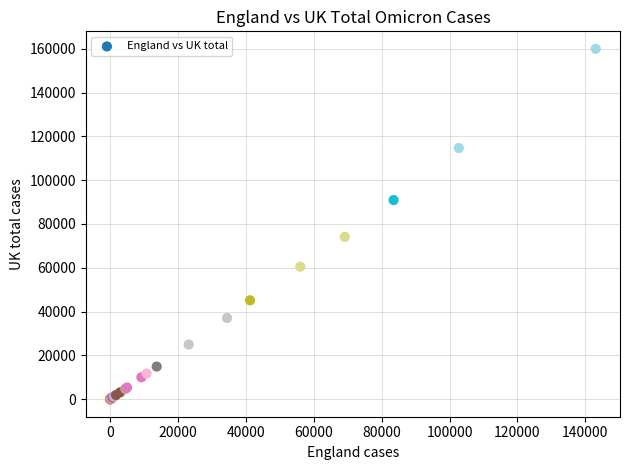

What Y value in the scatter plot is closest to 79967?

74089